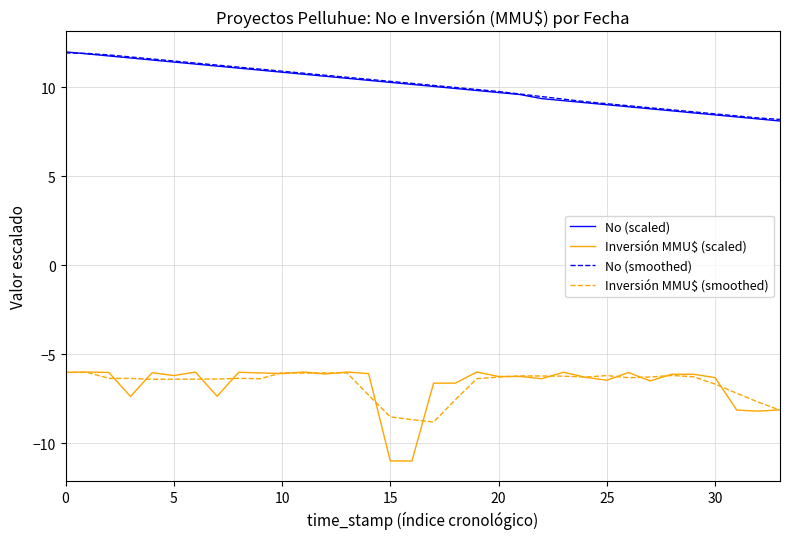

Which series has the widest spread of values?

Inversión MMU$ (scaled)